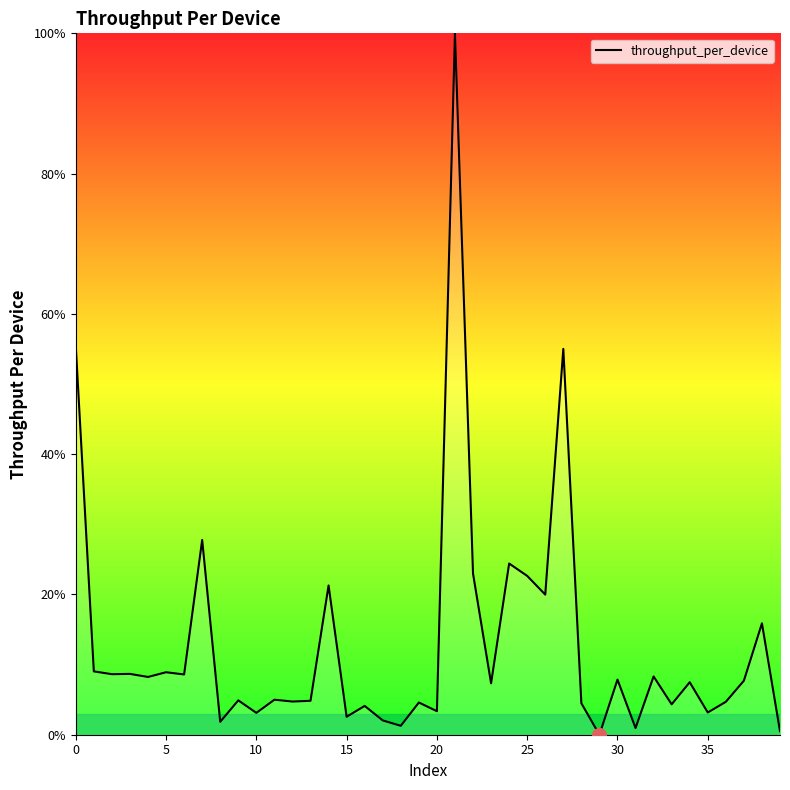

What is the maximum value shown in the chart?

100.0